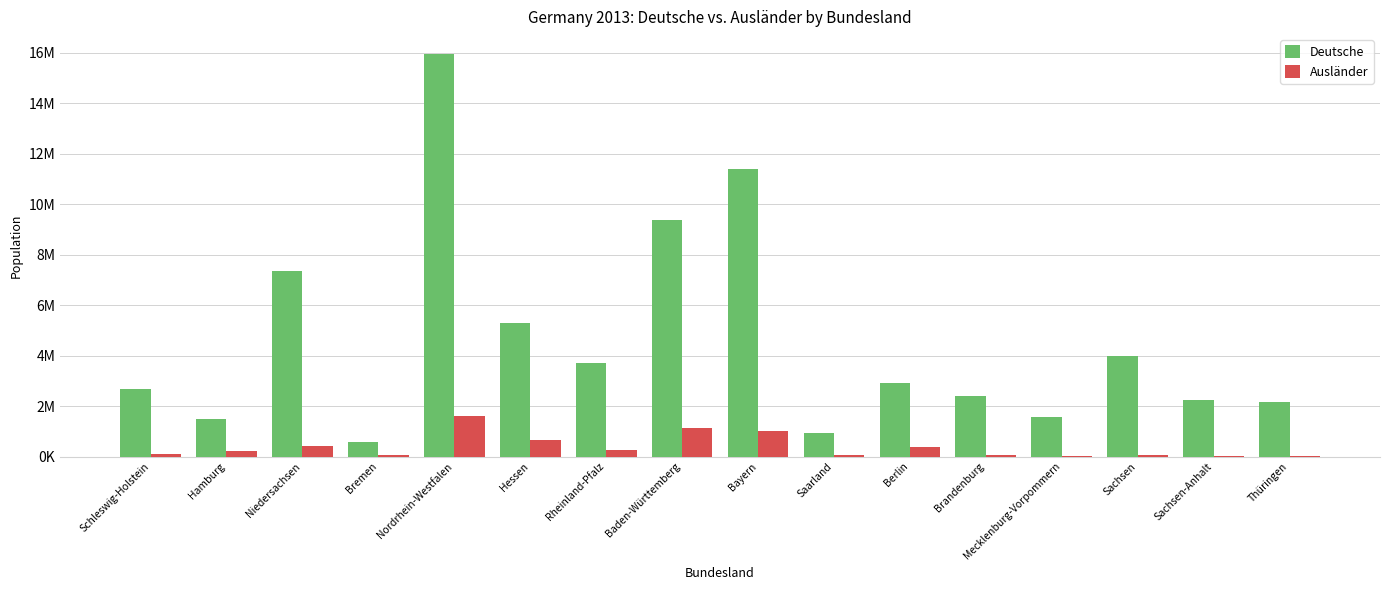

At which label does Deutsche first exceed 2918072?

Niedersachsen